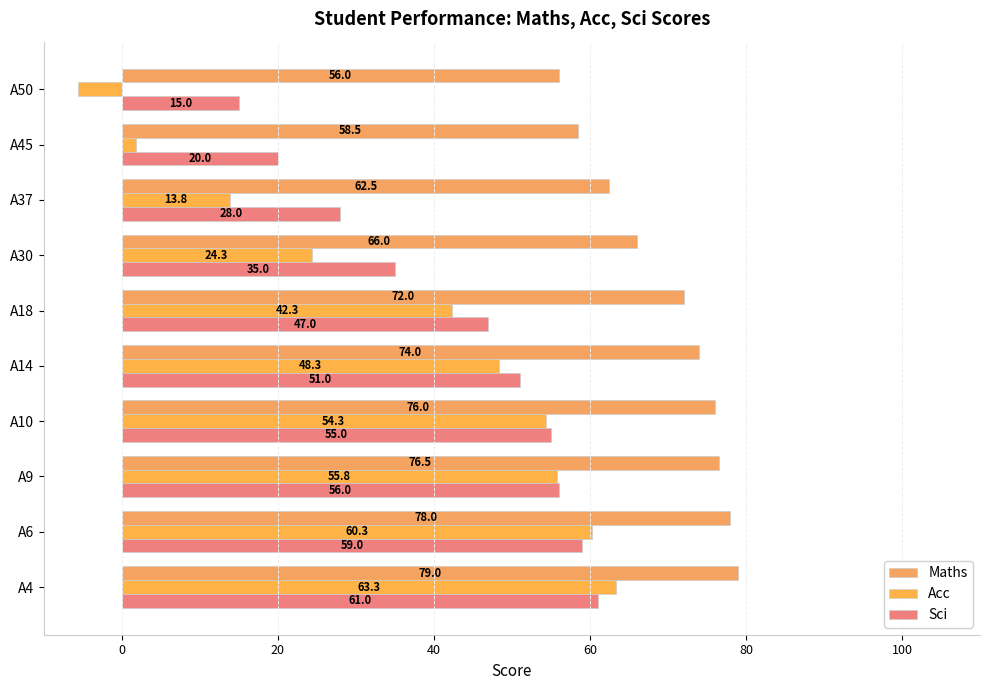

At which label does Sci reach its minimum?

A50